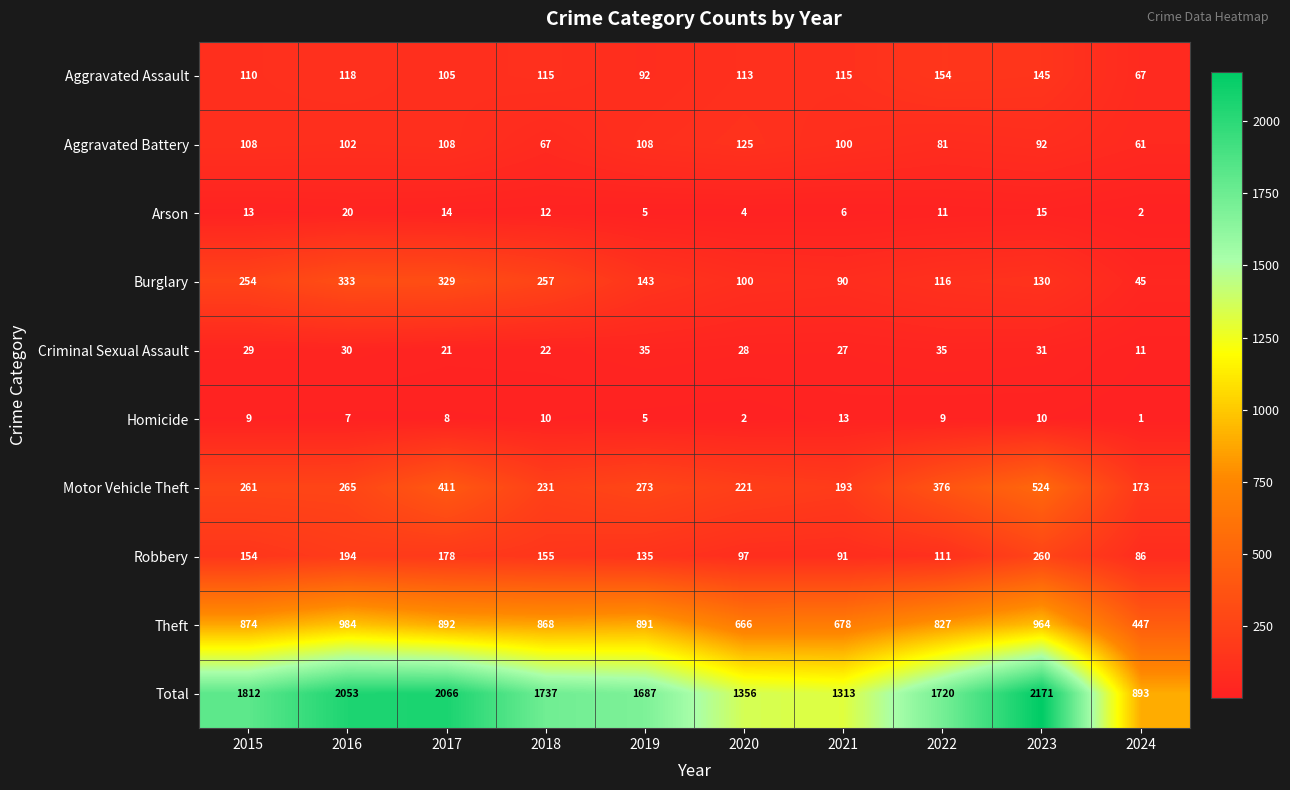

Which series changed the most between 2015 and 2019?

Total